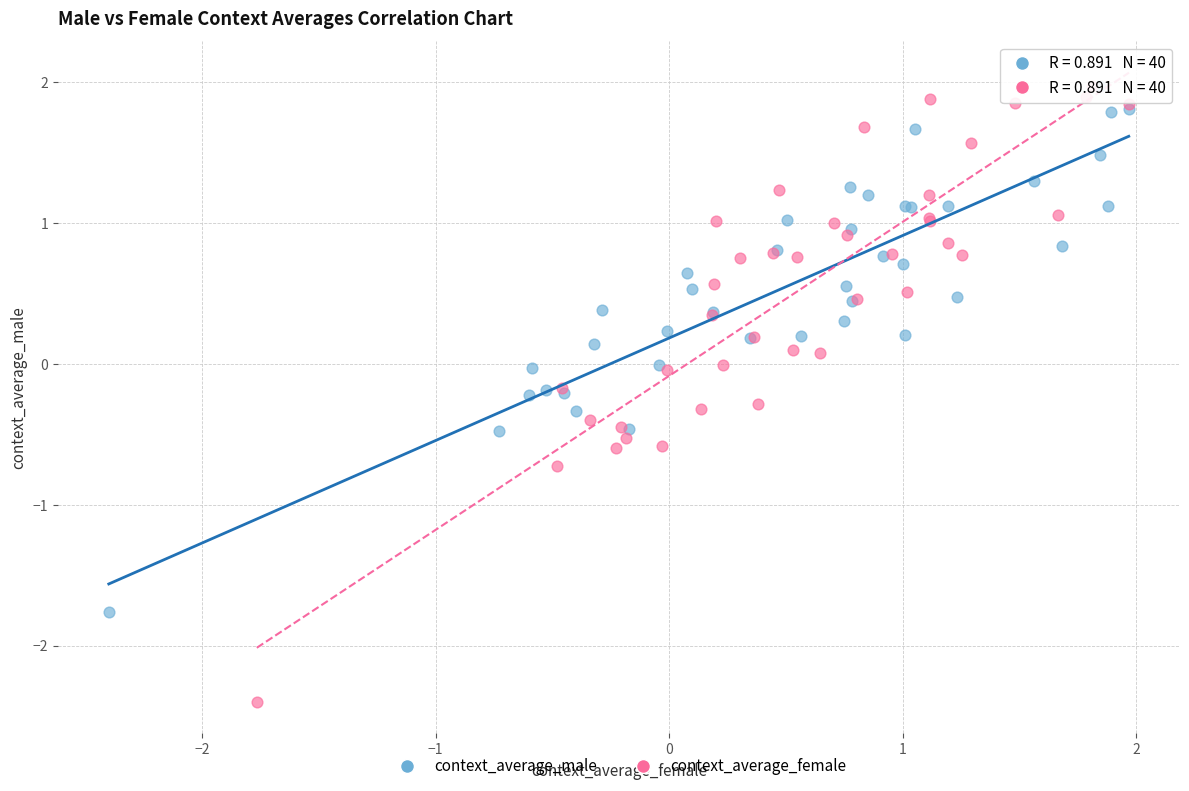

Which series has the widest spread of Y values?

context_average_female